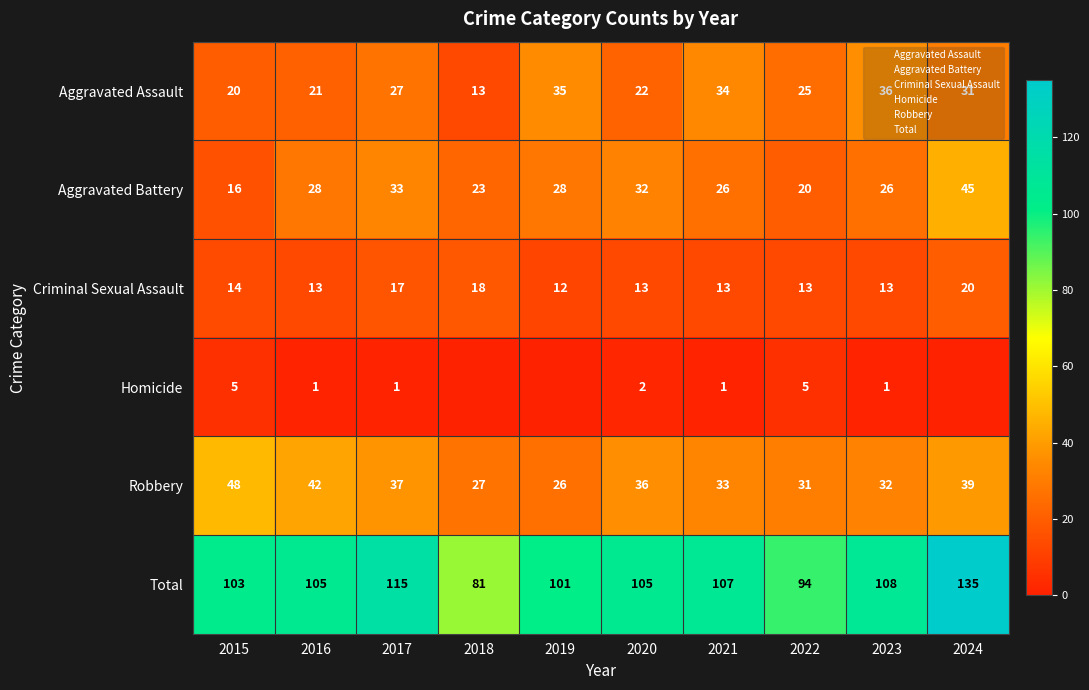

How many values in the Aggravated Assault series are below 27?

5